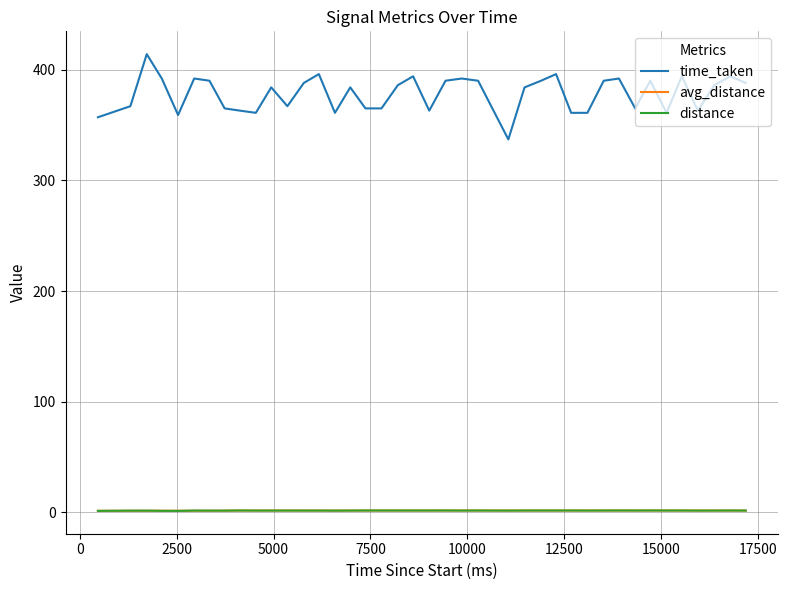

True or false: time_taken and avg_distance intersect in this chart.

False